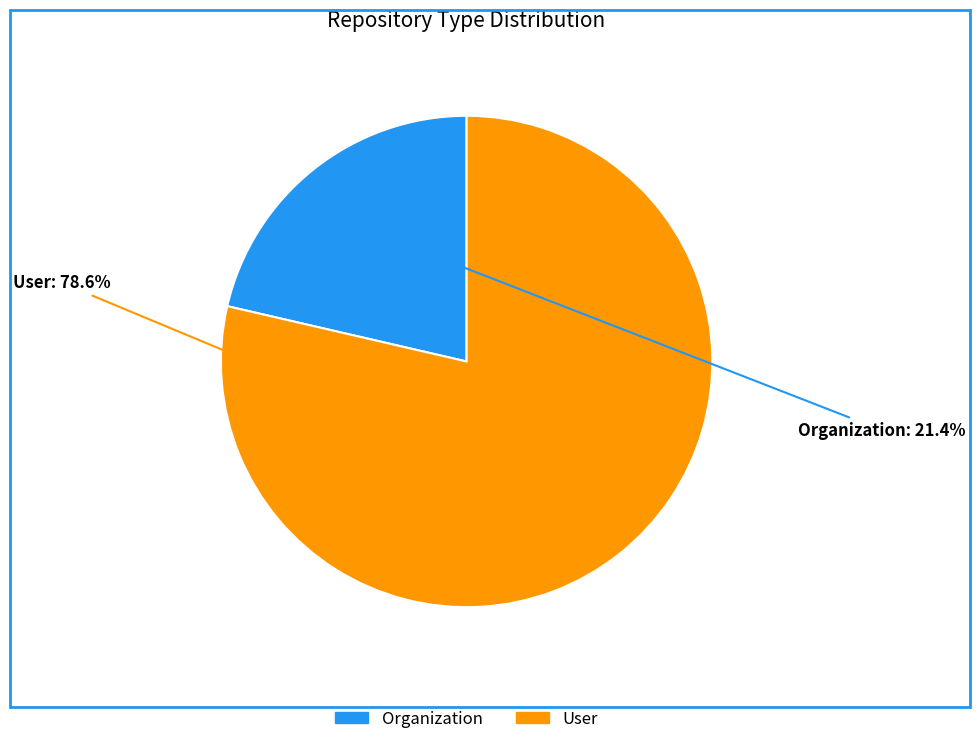

What is the largest slice in the pie chart?

User